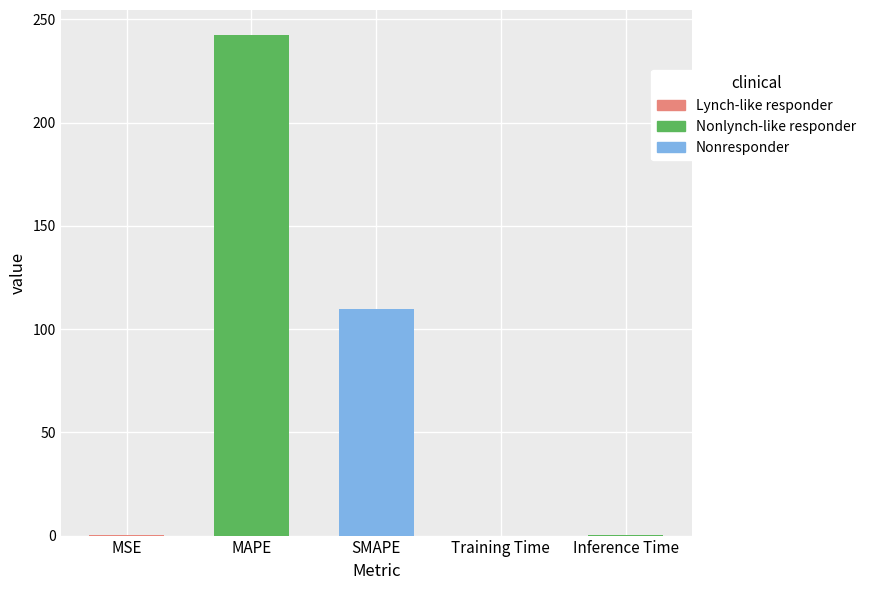

What is the sum of the values at MAPE and Training Time?

242.4